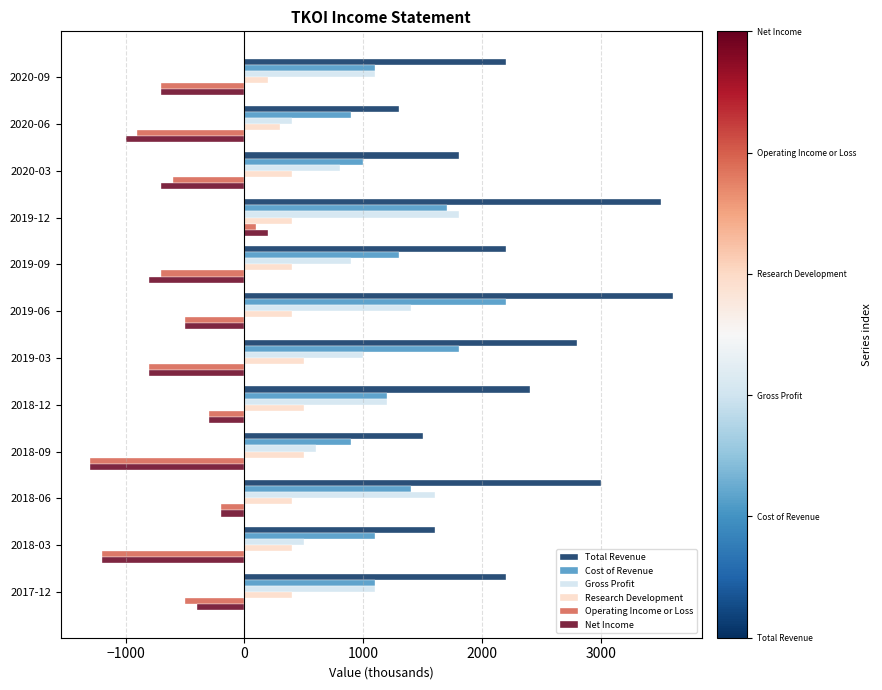

What is the difference between the Total Revenue values at 2019-09 and 2018-09?

700